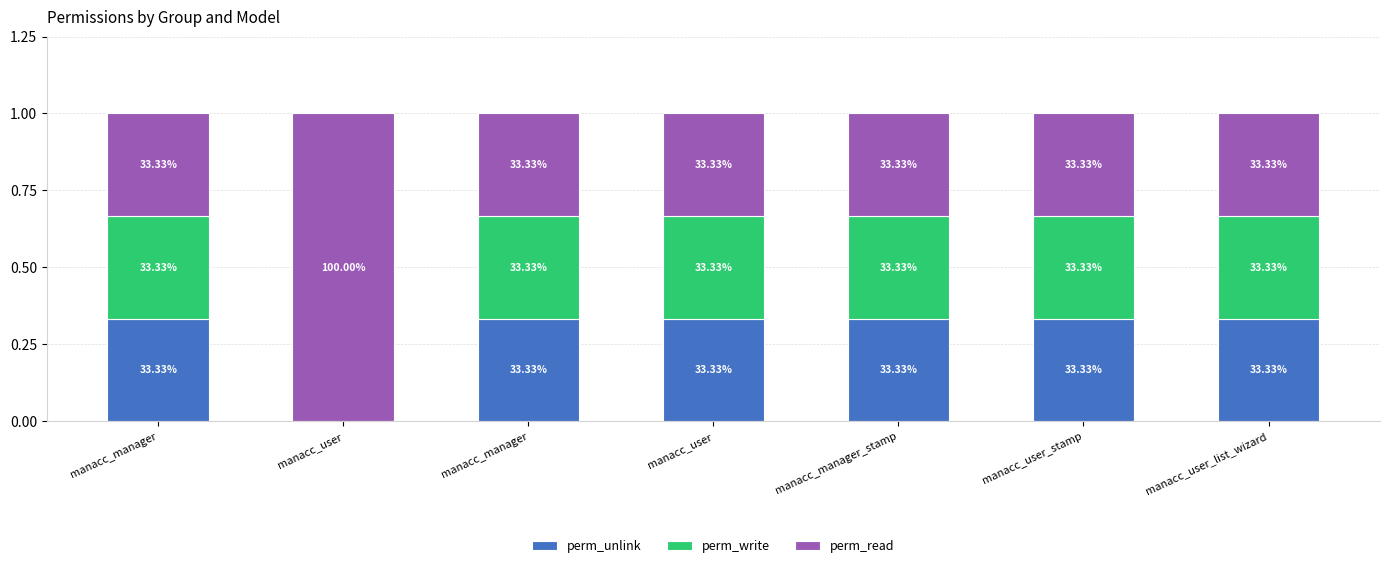

At which category is the sum across all series the highest?

manacc_manager